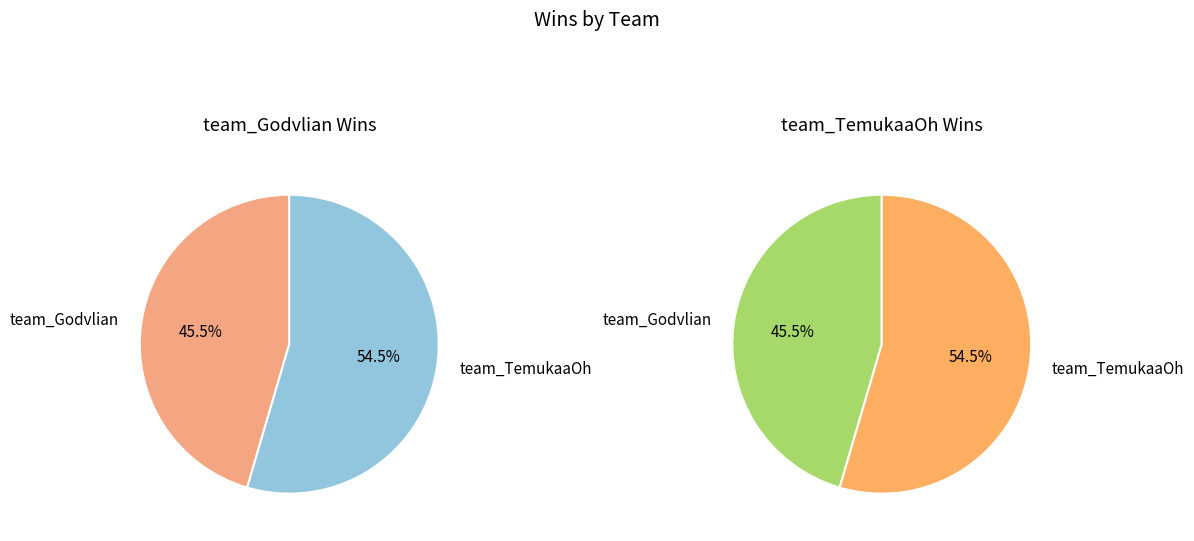

The team_TemukaaOh slice represents 63% of the pie. True or false?

False